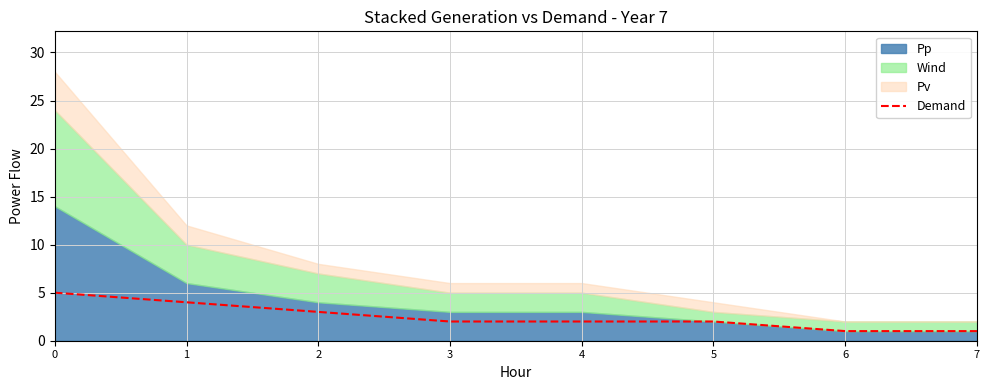

Does the chart display data point markers on the line(s)?

No